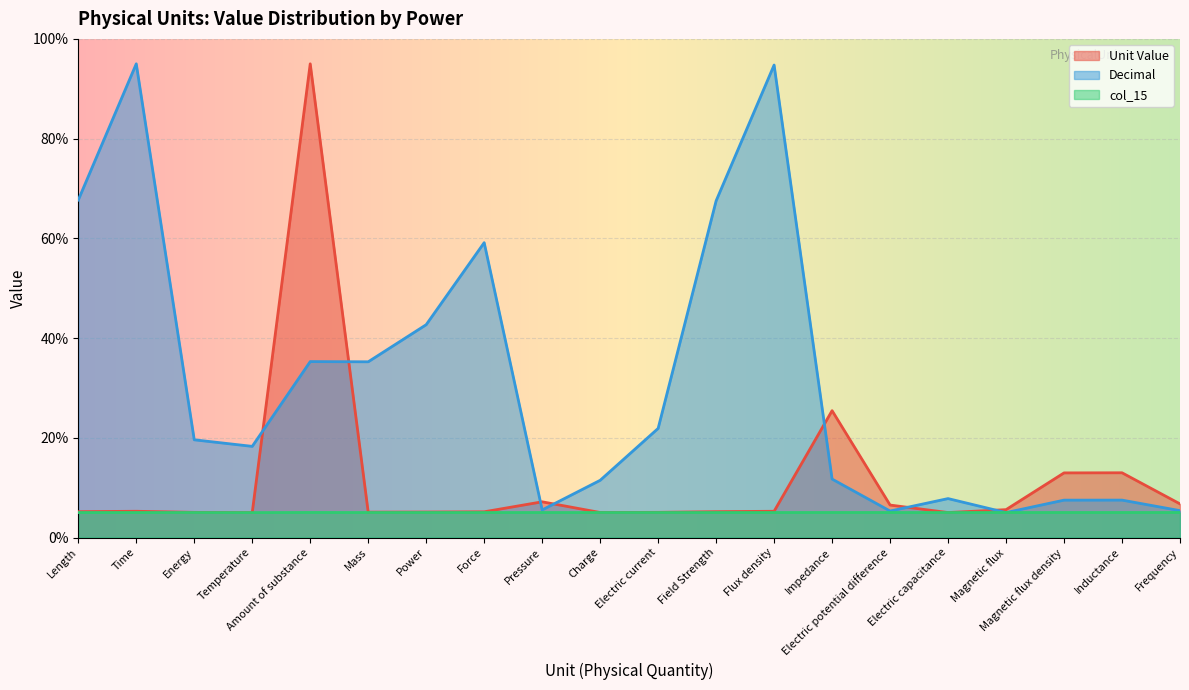

What is the spread (max minus min) of values at Impedance?

20.4